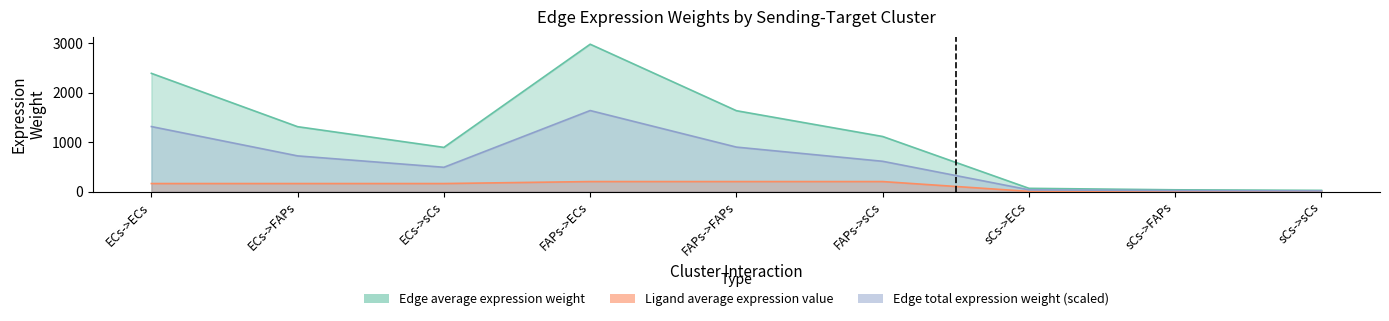

What position from the right is ECs->FAPs?

8